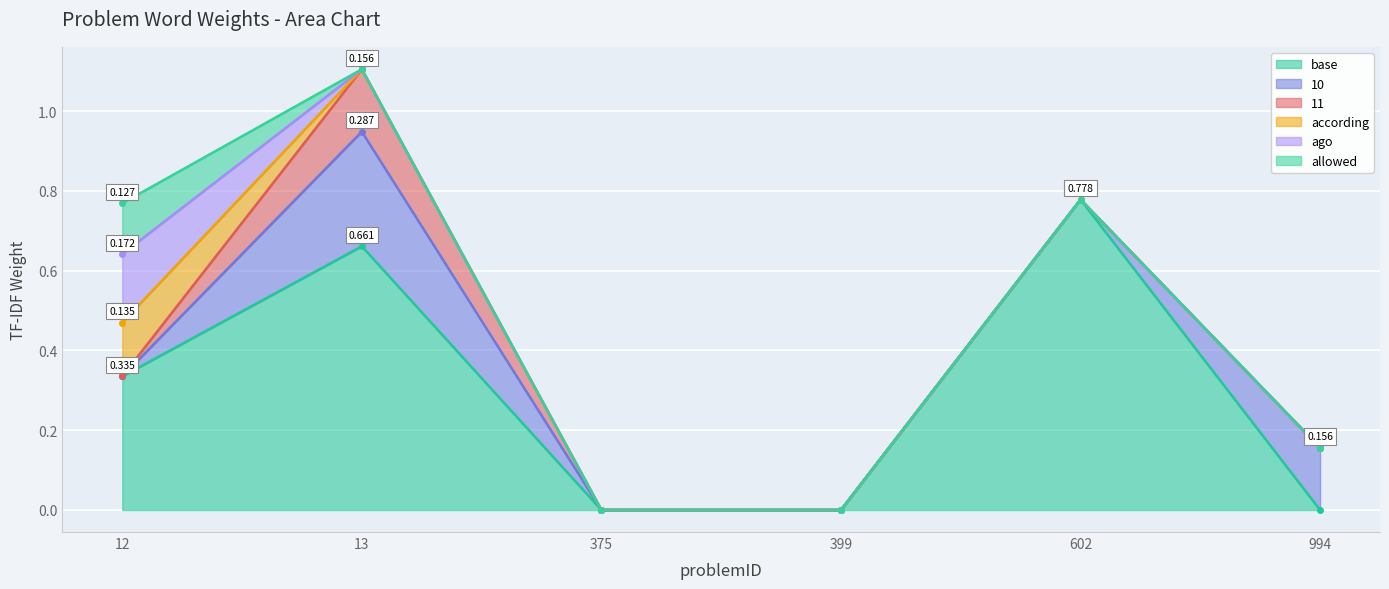

At how many categories does at least one series exceed 0?

4